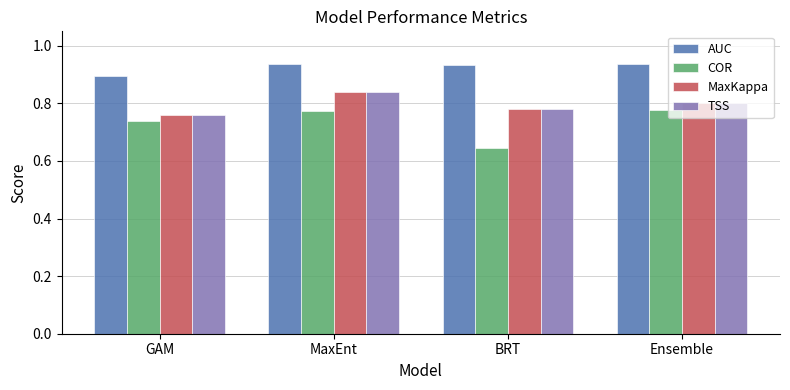

How many AUC values are between 0 and 1?

4